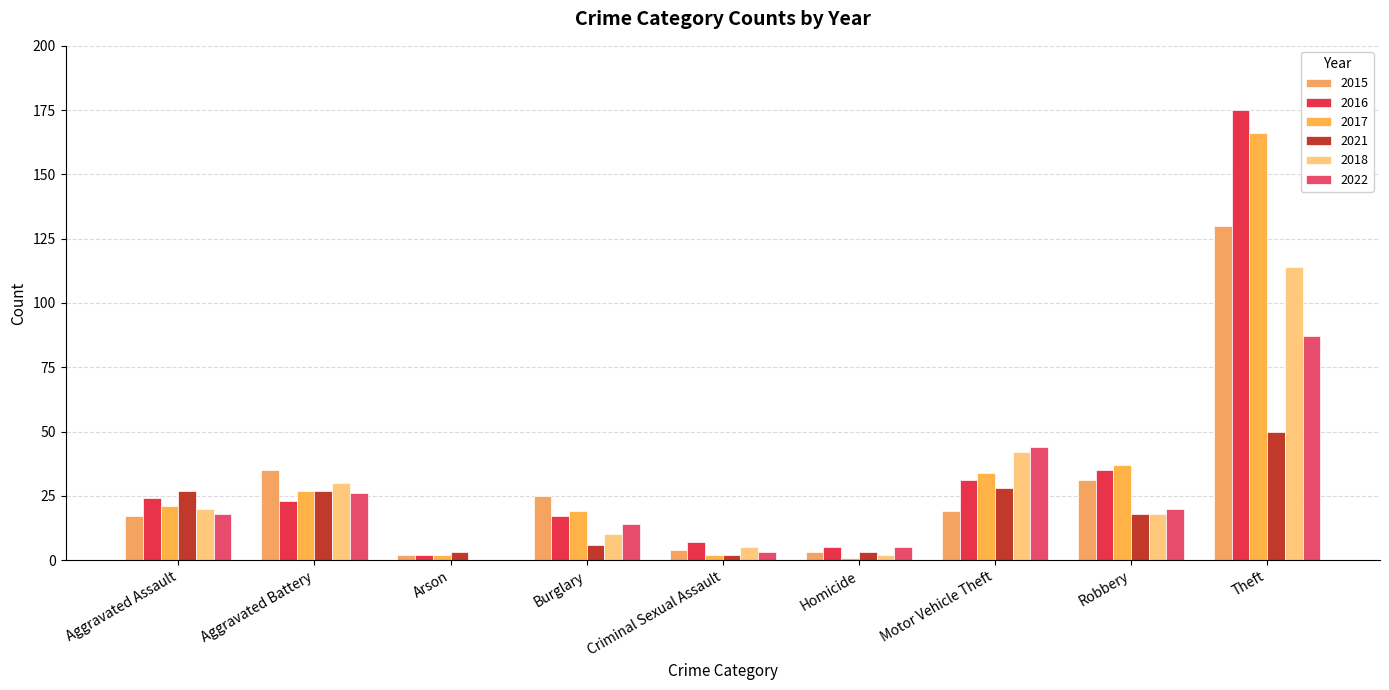

What is the label of the 1st bar from the left?

Aggravated Assault